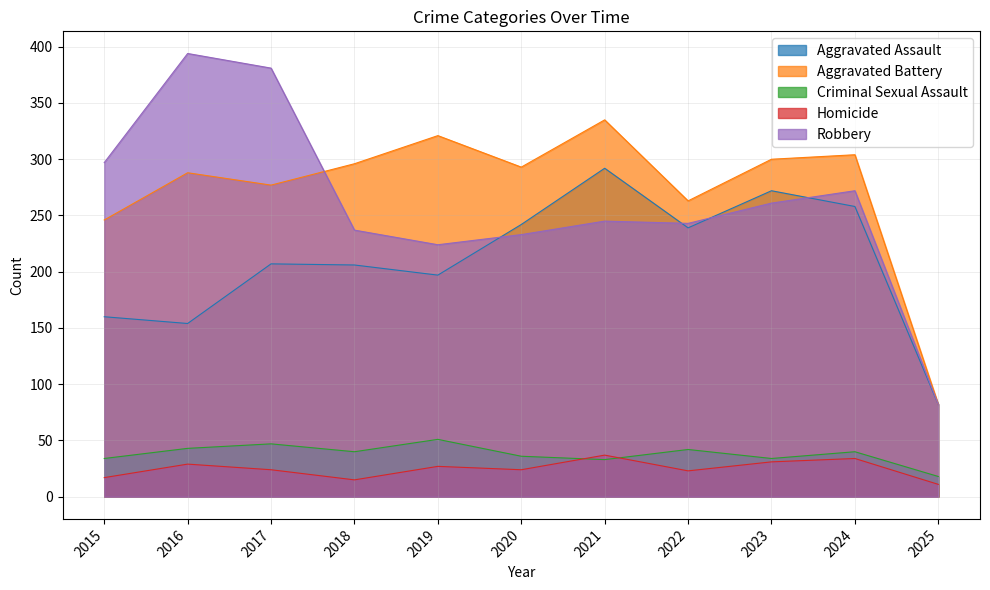

What is the highest value of the Aggravated Battery series?

335